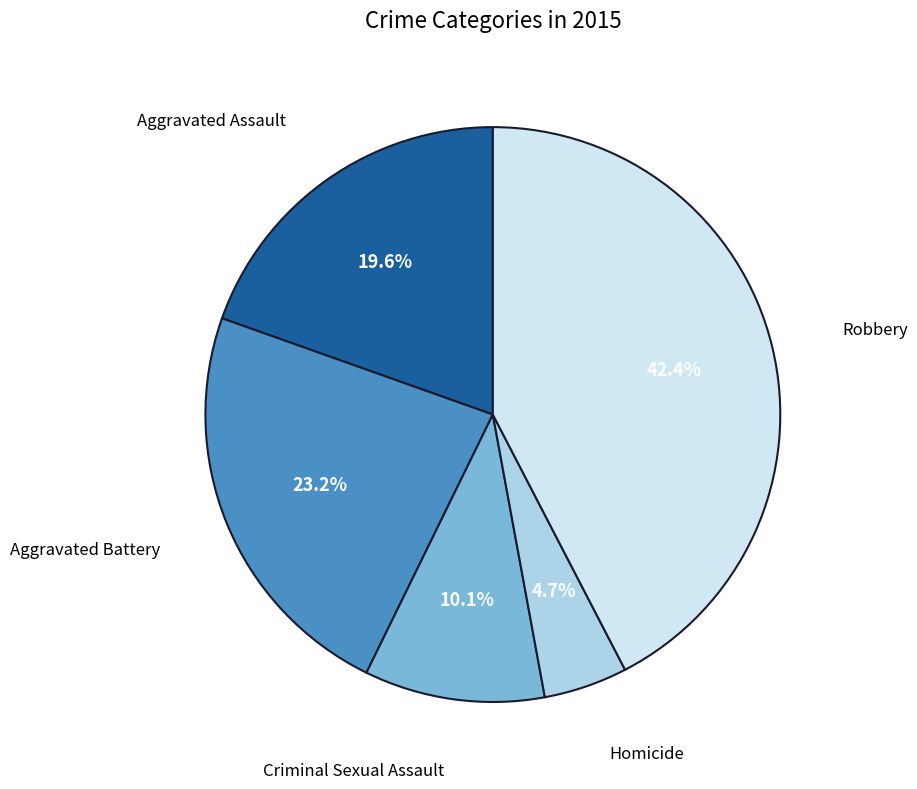

Count the number of slices in the pie.

5